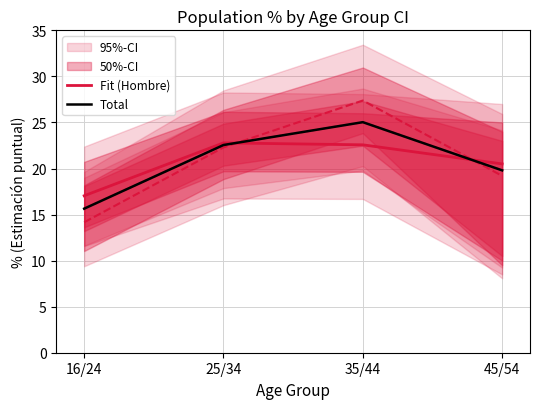

Between 35/44 and 16/24, which is larger?

35/44